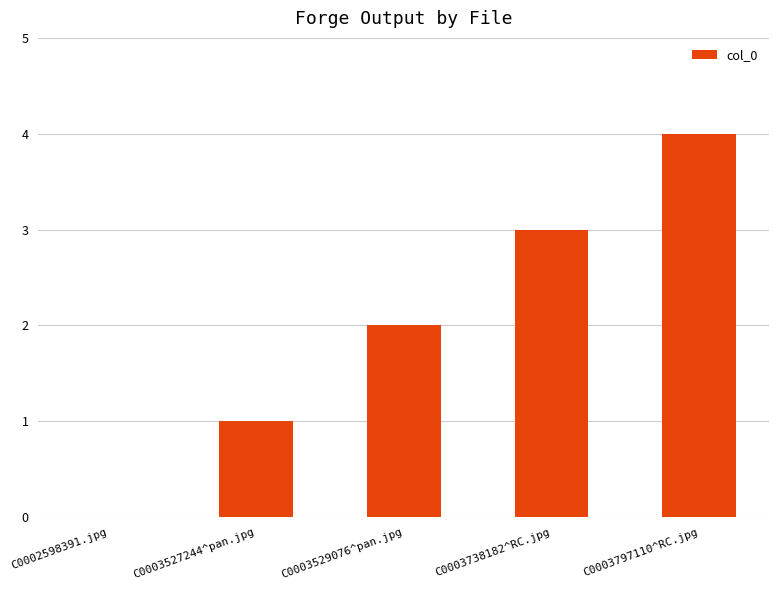

How many data points does each series have?

5